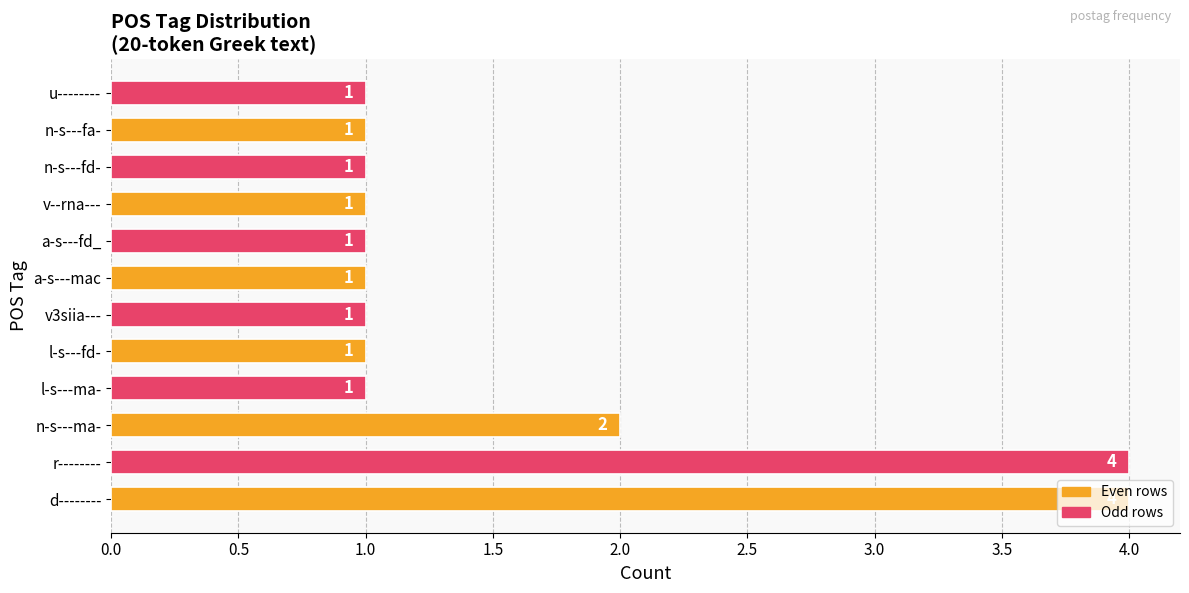

What is the average value?

2